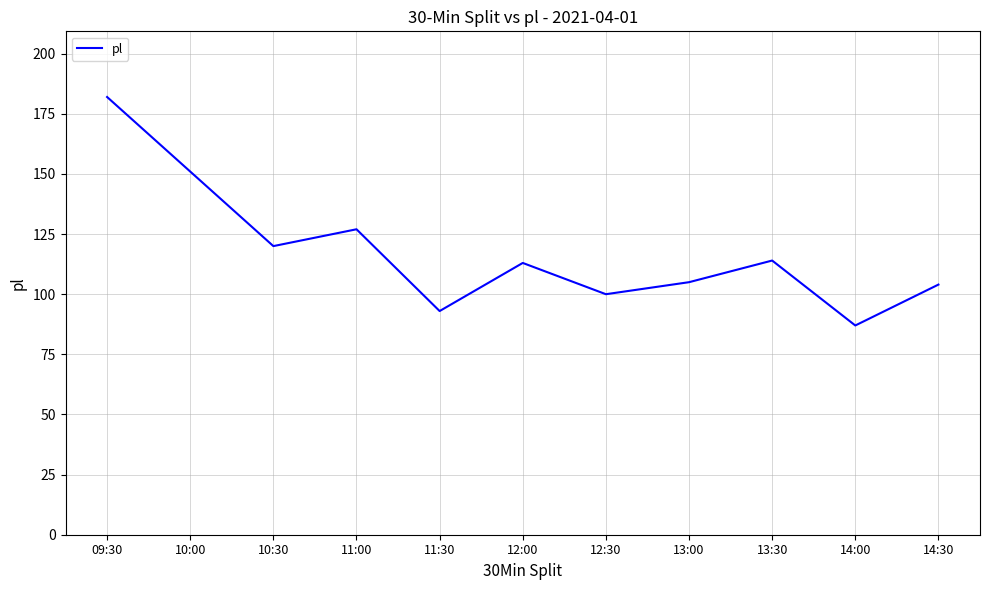

Is it true that the value at 13:00 is 105?

True